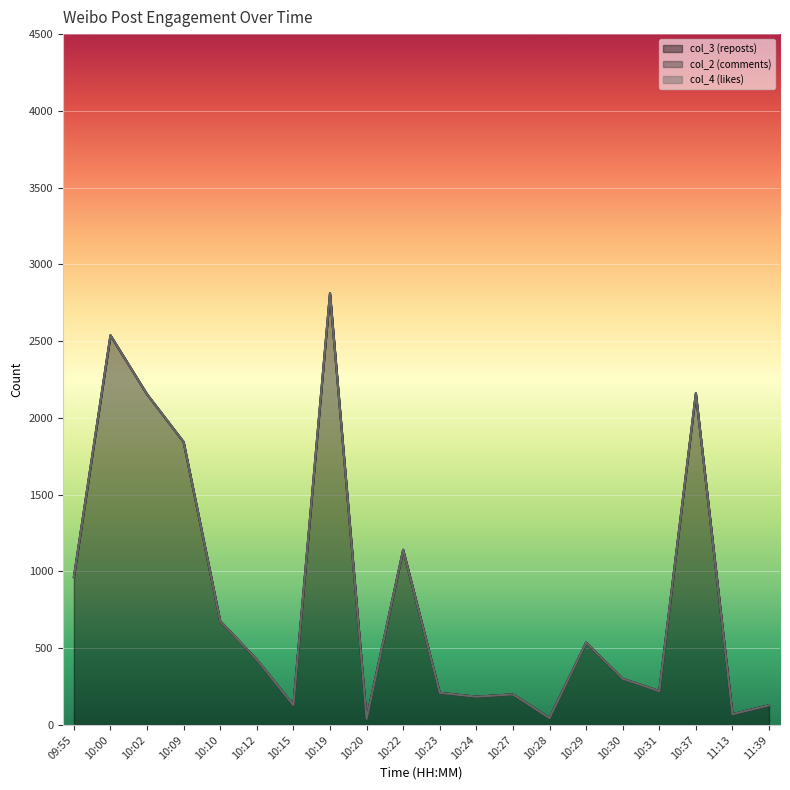

How many col_2 (comments) values are between 0 and 1?

19